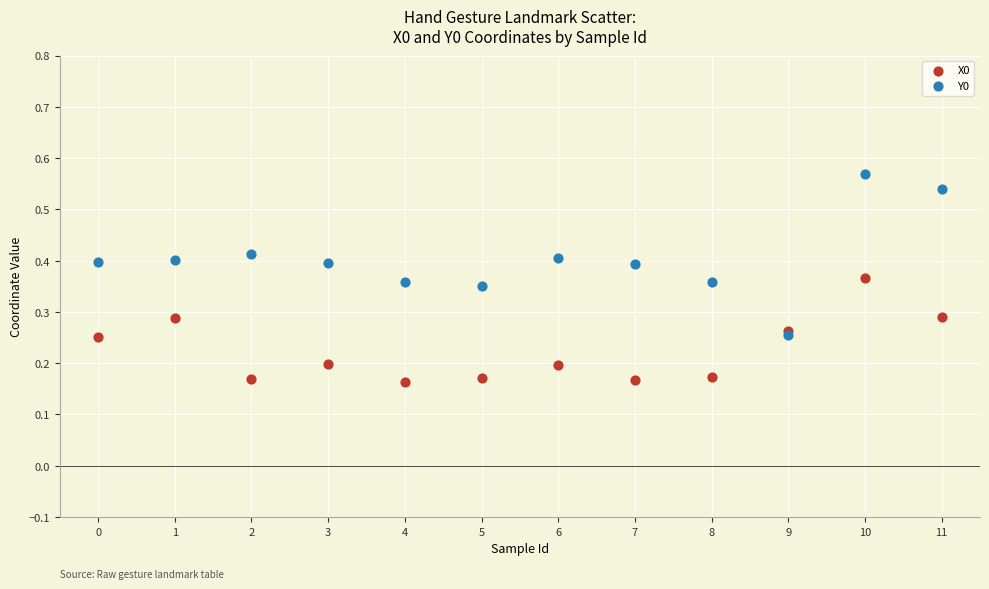

Which series contains the highest Y value?

Y0